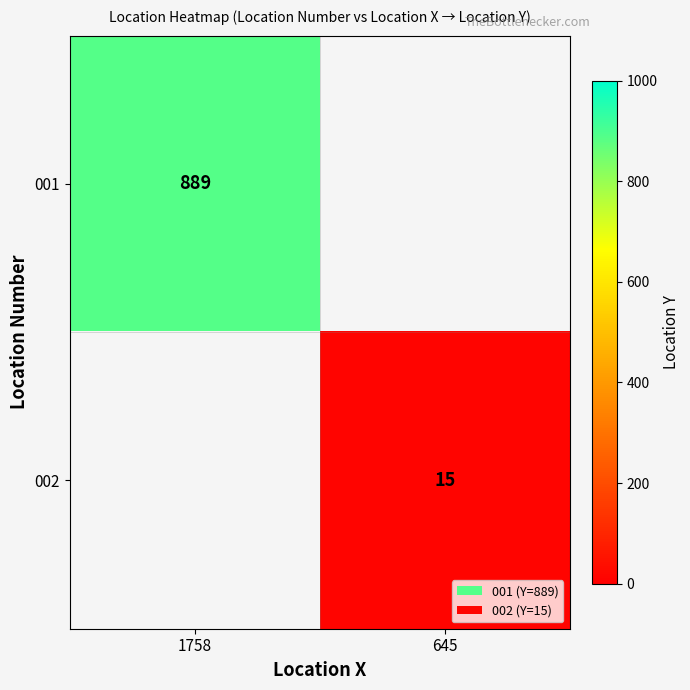

True or false: 002 has a value of 9 at 645.

False